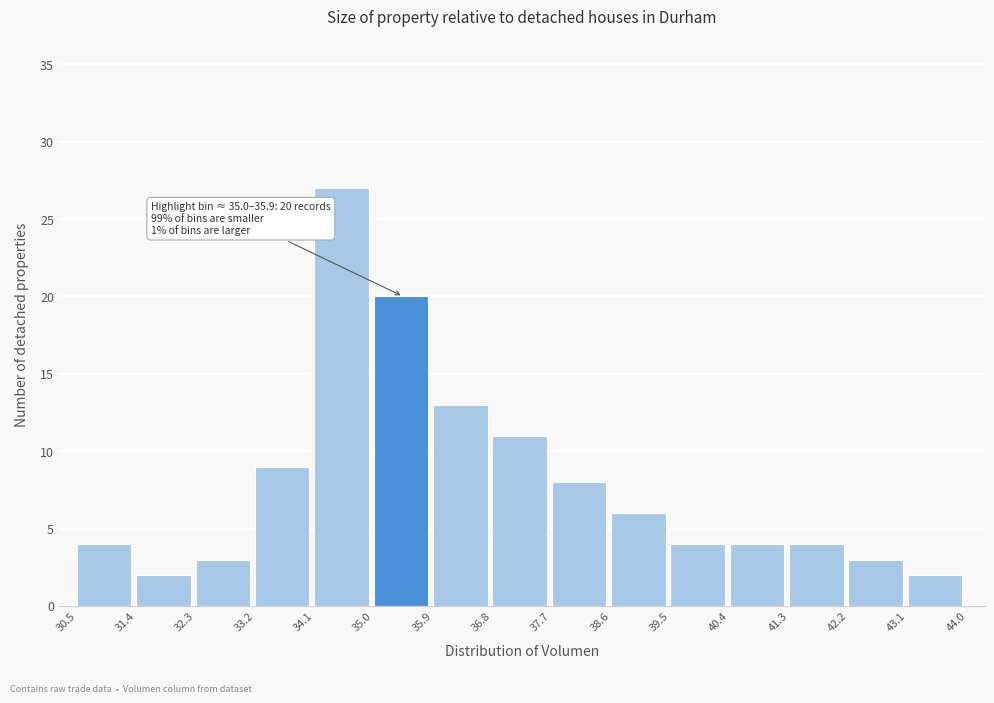

Which range on the x-axis has the tallest bar?

34.1 to 35.0